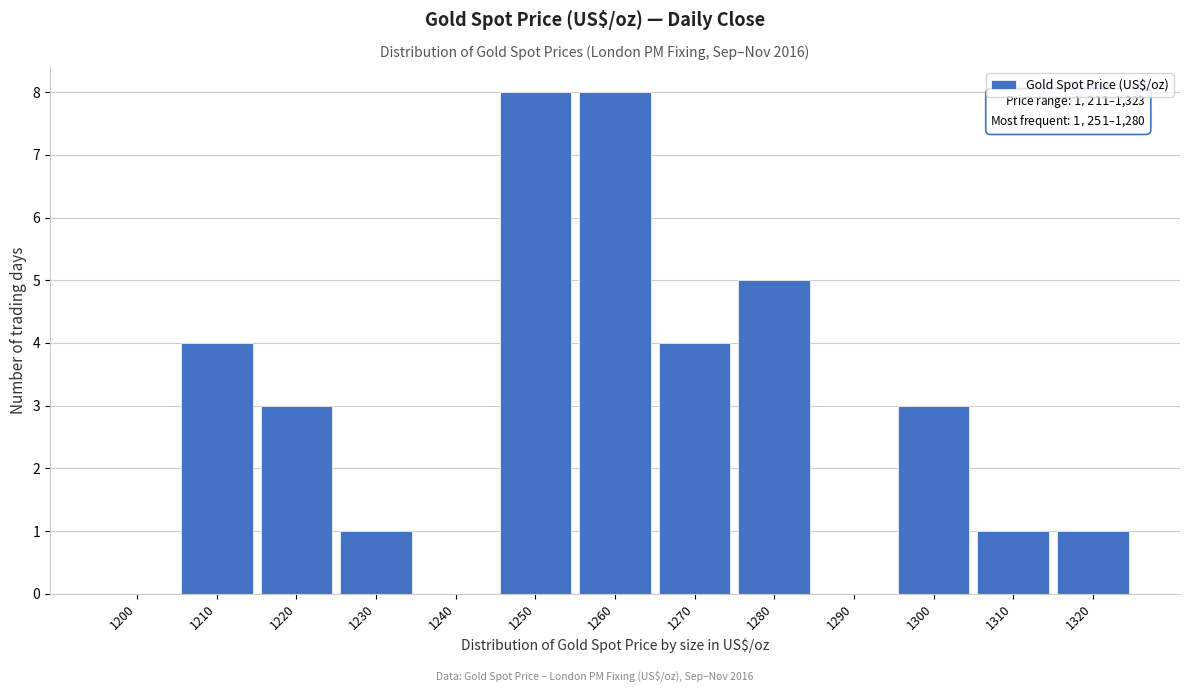

Reading left to right, extract all data points from this chart.

1200=0	1210=4	1220=3	1230=1	1240=0	1250=8	1260=8	1270=4	1280=5	1290=0	1300=3	1310=1	1320=1